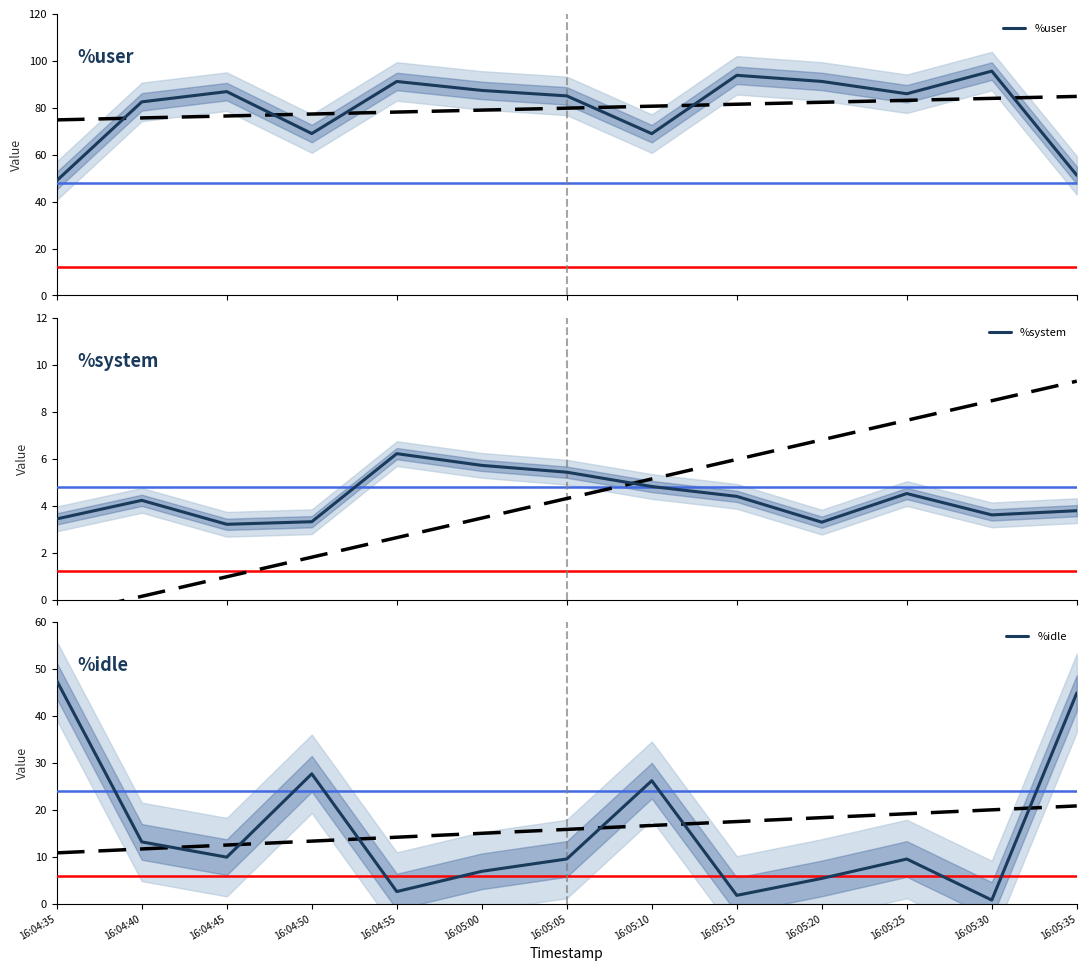

Reading right to left, what are all the values shown in this chart?

%user: 16:05:35=51.2	16:05:30=95.6	16:05:25=85.9	16:05:20=91.2	16:05:15=93.8	16:05:10=68.9	16:05:05=85.0	16:05:00=87.4	16:04:55=91.2	16:04:50=69.0	16:04:45=86.8	16:04:40=82.5	16:04:35=48.9
%system: 16:05:35=3.8	16:05:30=3.6	16:05:25=4.5	16:05:20=3.3	16:05:15=4.4	16:05:10=4.8	16:05:05=5.4	16:05:00=5.7	16:04:55=6.2	16:04:50=3.3	16:04:45=3.2	16:04:40=4.2	16:04:35=3.4
%idle: 16:05:35=44.9	16:05:30=0.8	16:05:25=9.5	16:05:20=5.4	16:05:15=1.8	16:05:10=26.2	16:05:05=9.6	16:05:00=6.9	16:04:55=2.6	16:04:50=27.7	16:04:45=9.9	16:04:40=13.2	16:04:35=47.5